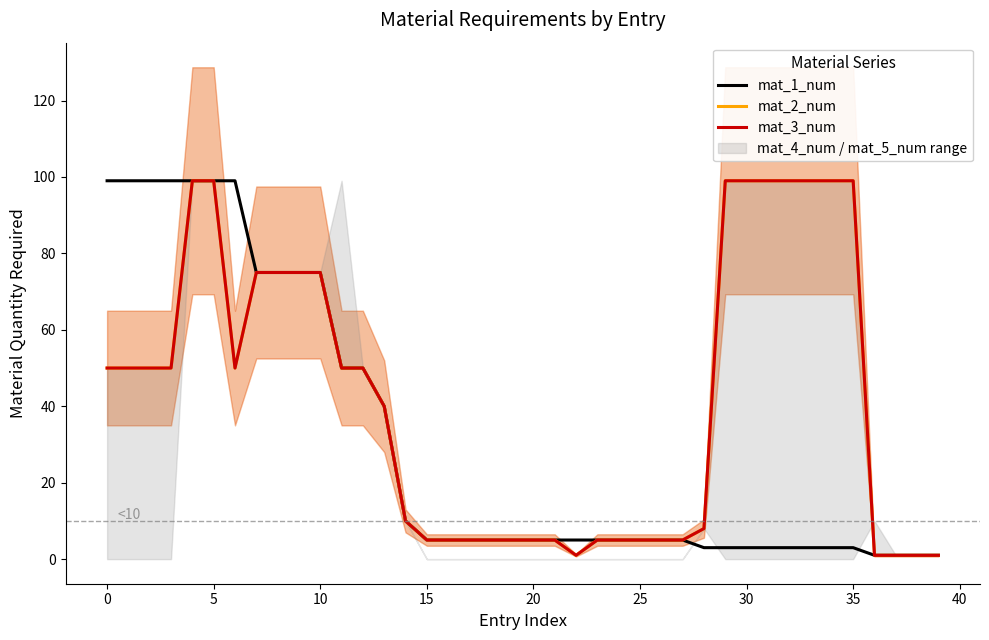

Which has a higher value, 5 or 21?

5